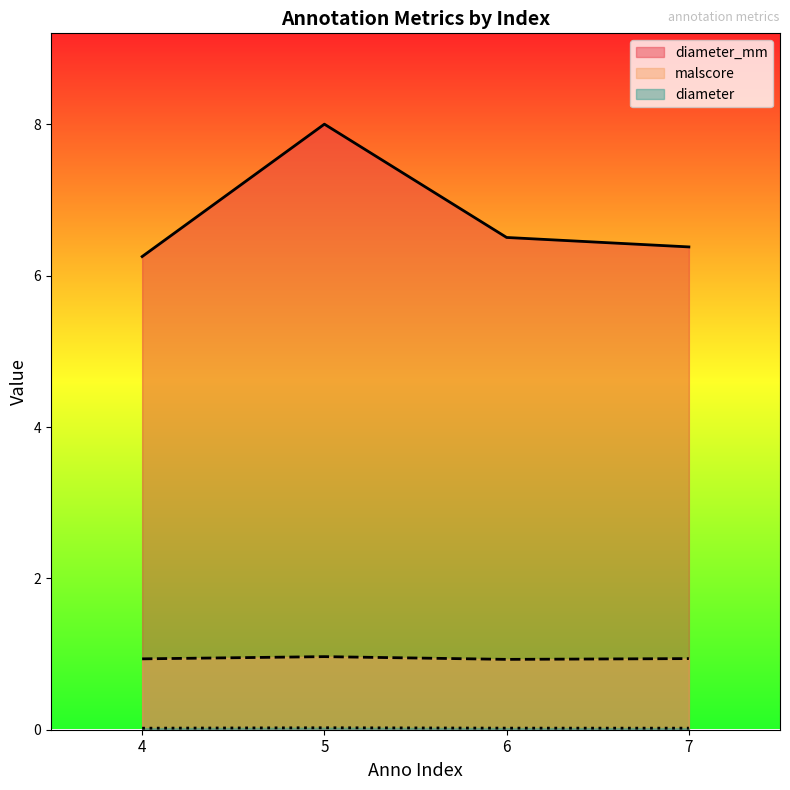

Which series changed the most between 6 and 7?

diameter_mm